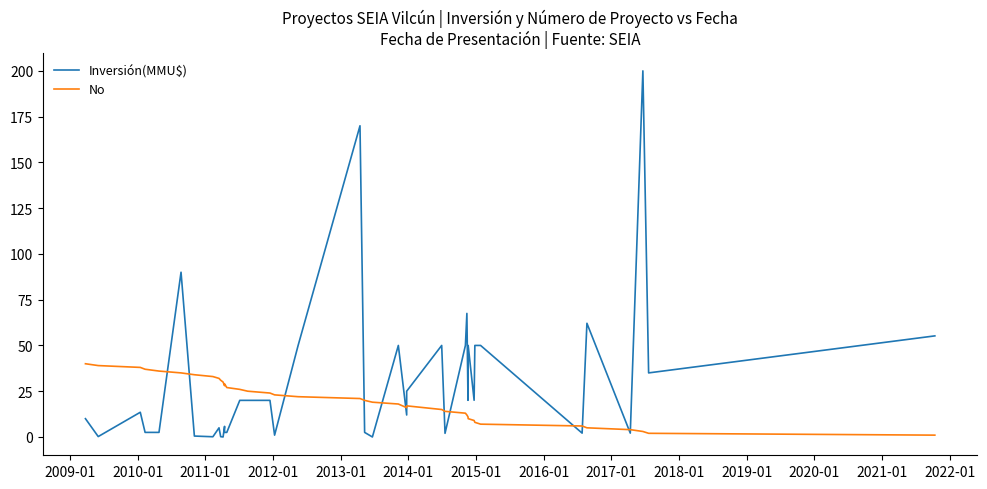

How many lines are shown in the chart?

2